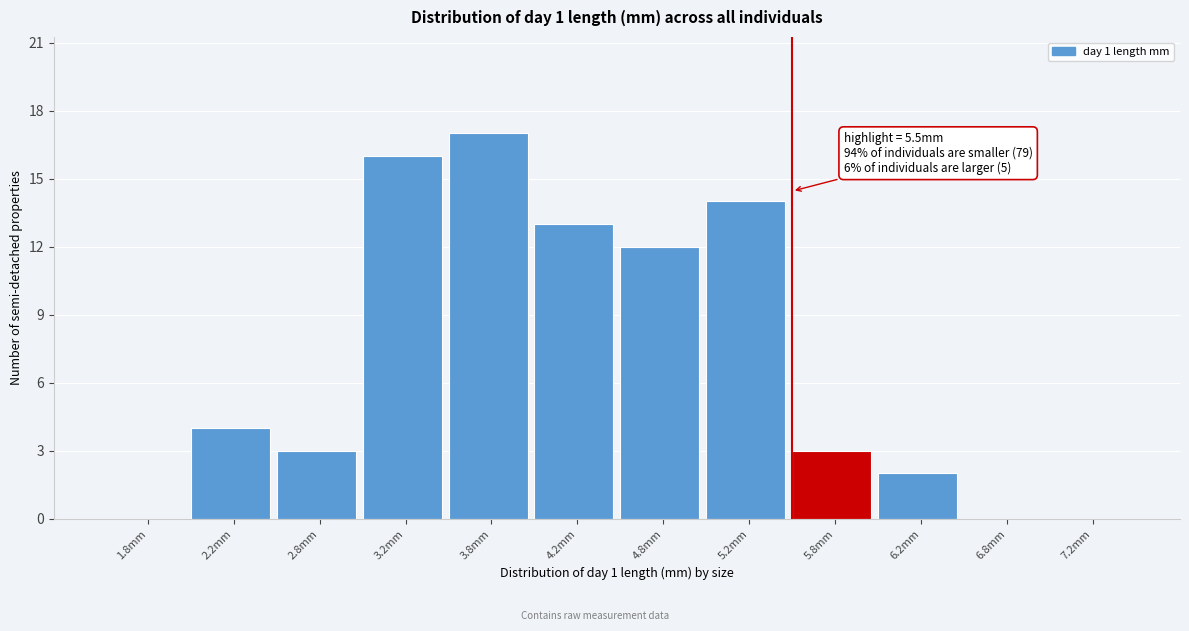

Over which range of the x-axis is the bar tallest?

3.5 to 4.0